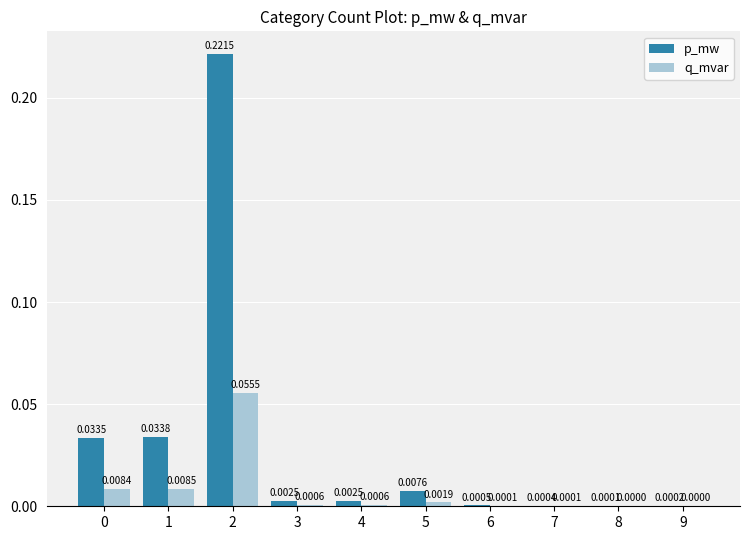

Which series changed the most between 2 and 8?

p_mw